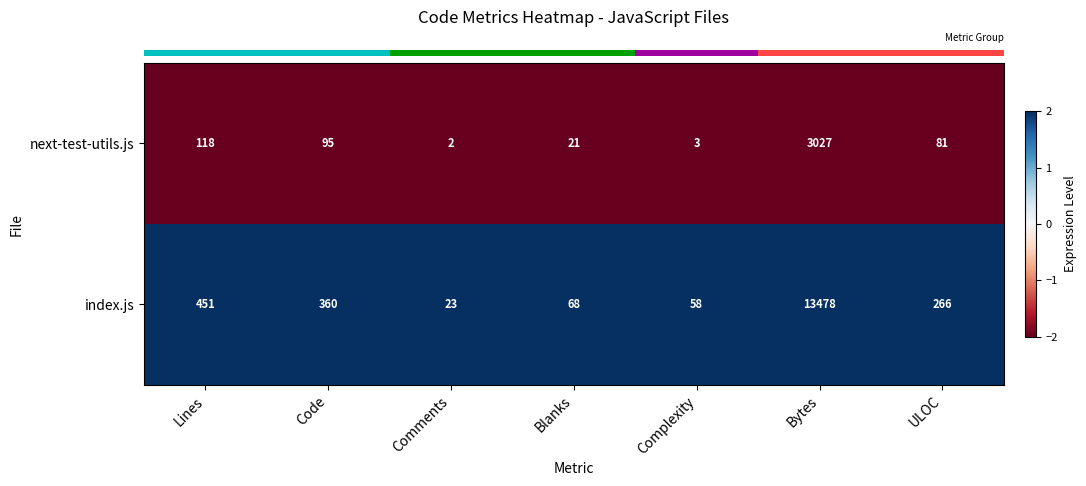

Where does the index.js series first go above 266?

Lines